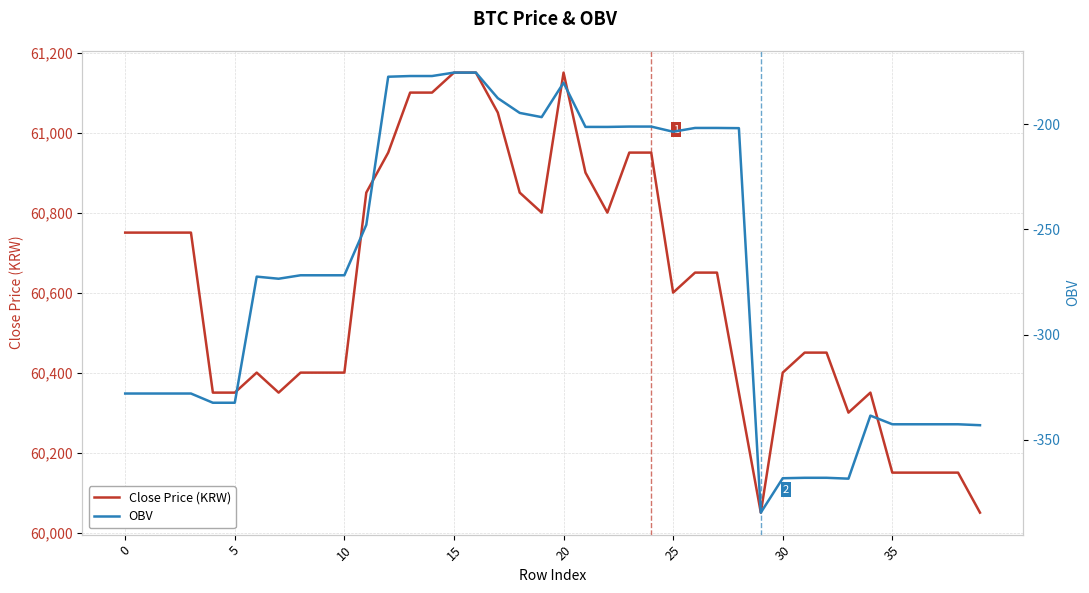

True or false: OBV and Close Price (KRW) cross at least once.

False